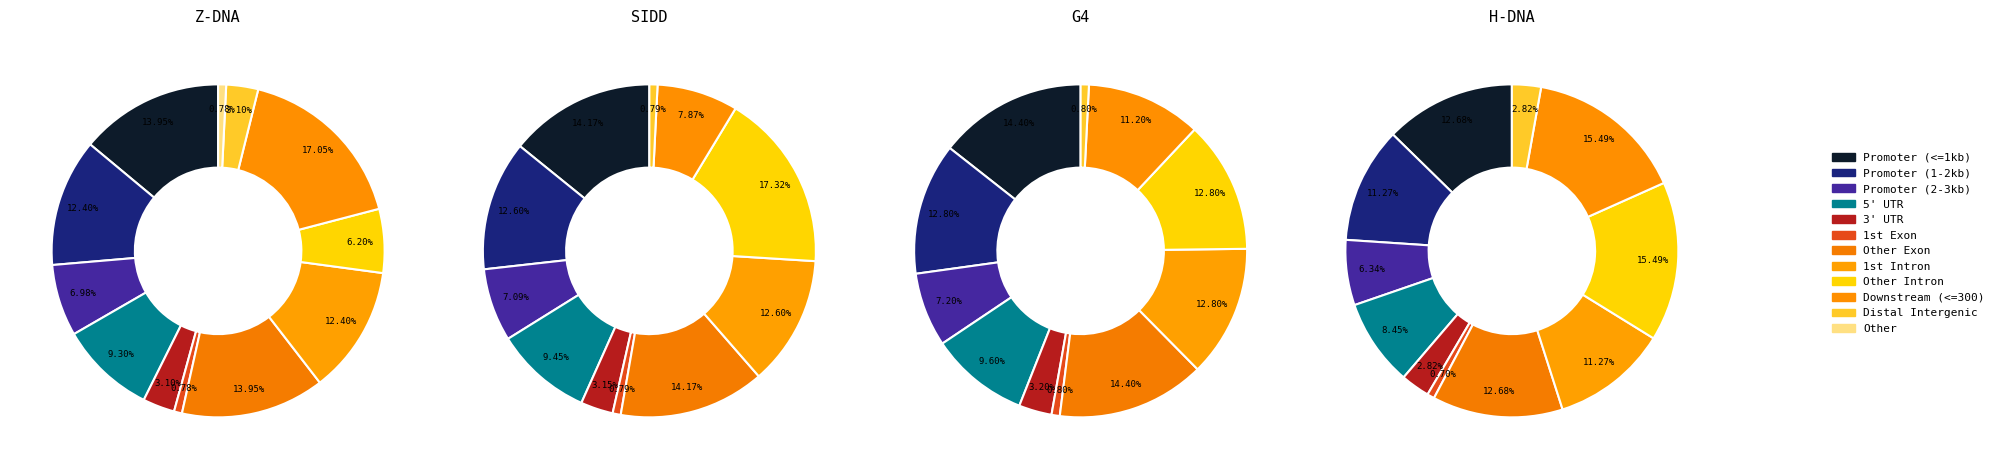

What portion of the pie excludes 0?

5.6%